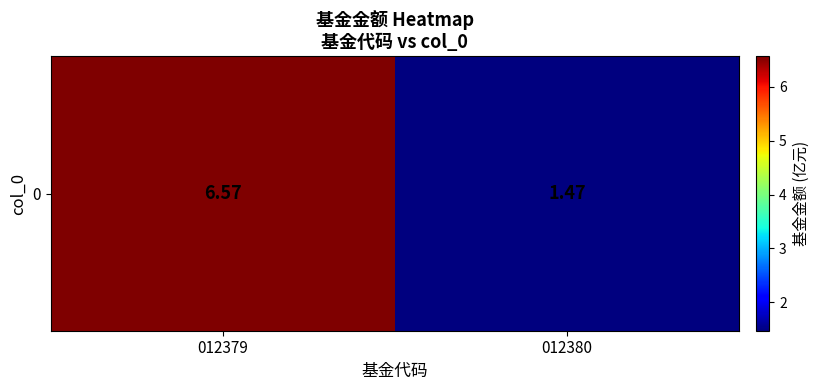

At which label does the data first exceed 6?

012379